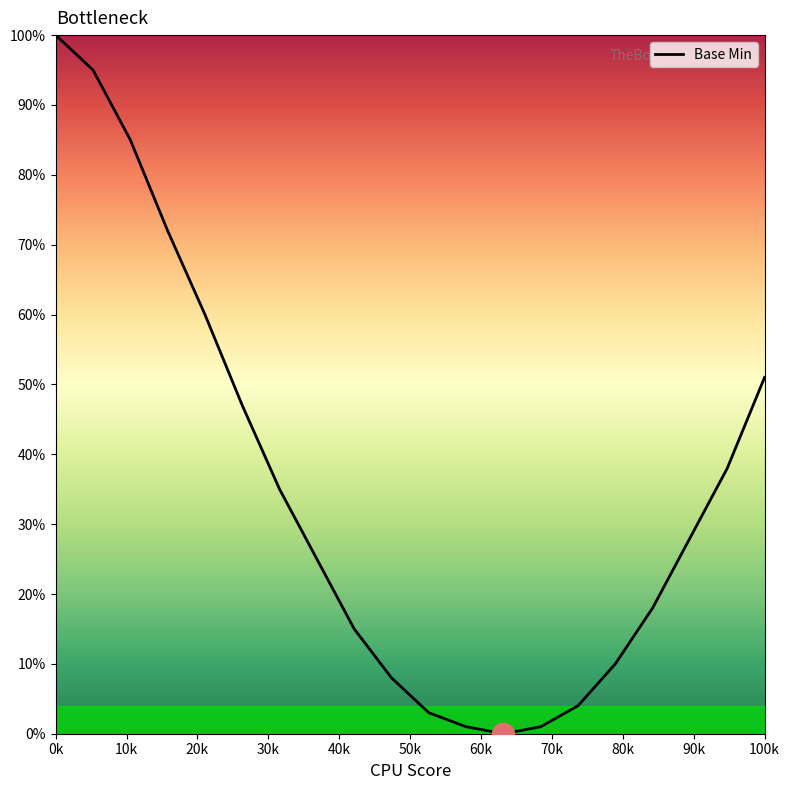

What is the difference between the maximum and minimum values?

100